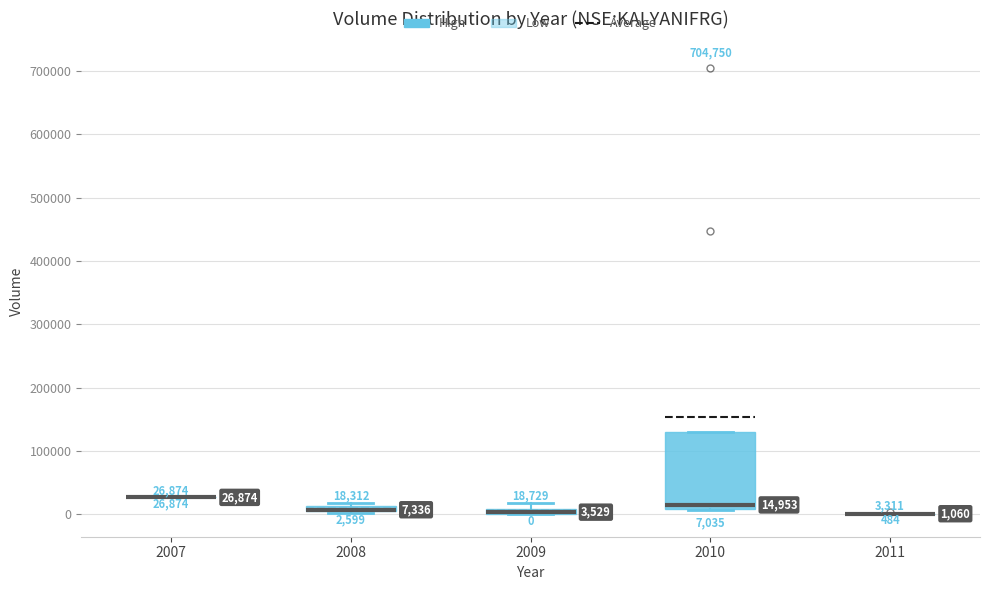

Which box is the tallest, from its lower edge to its upper edge?

2010